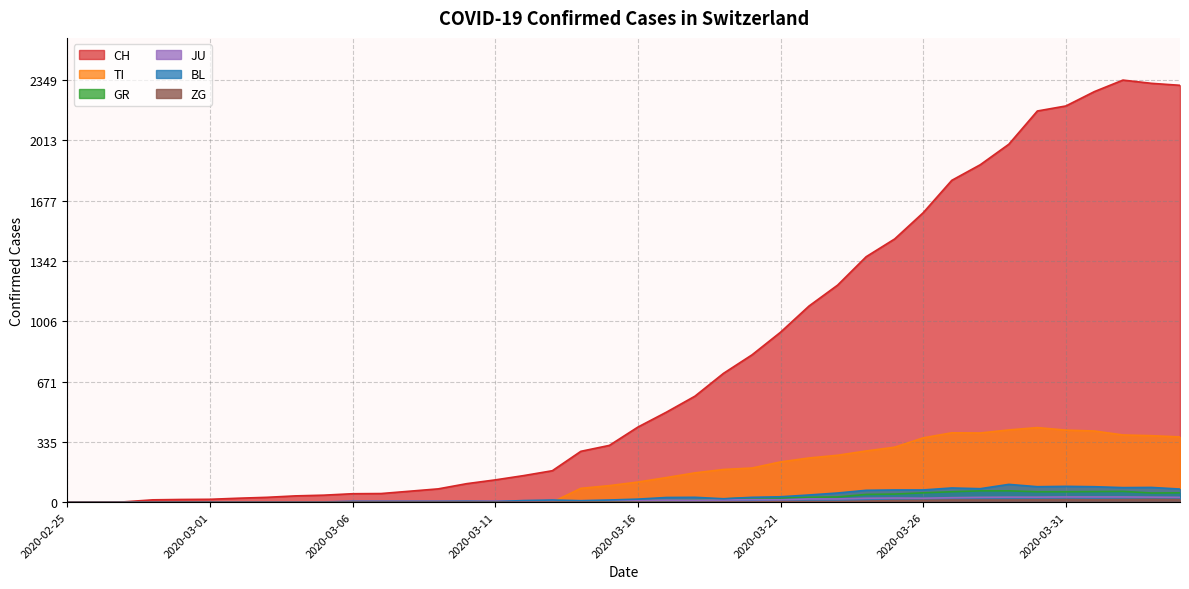

True or false: GR and CH intersect in this chart.

False